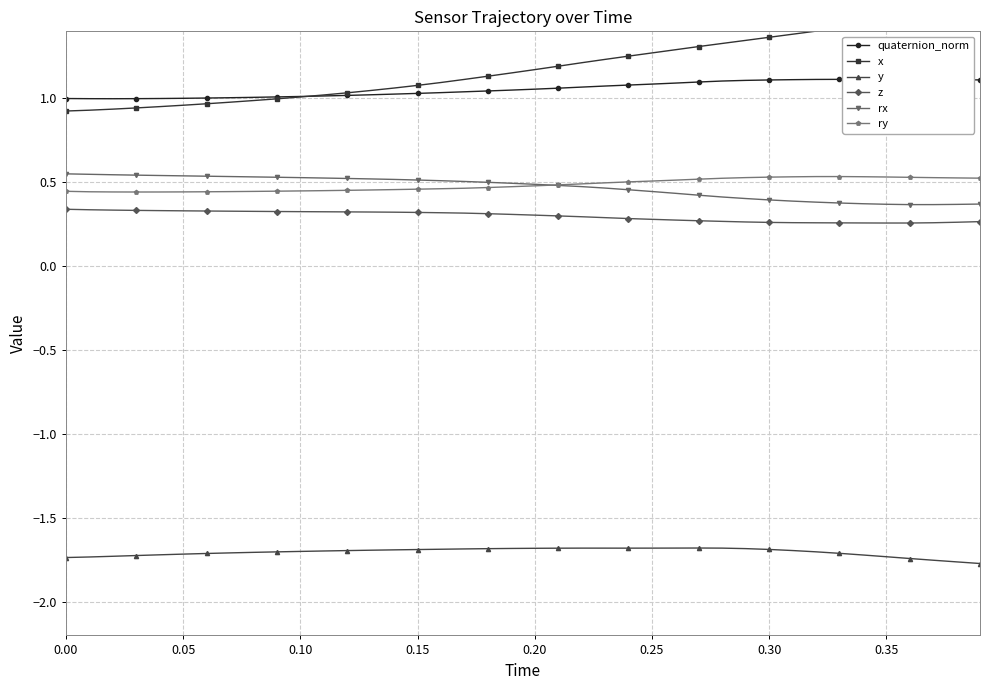

Which series has the widest spread of values?

x